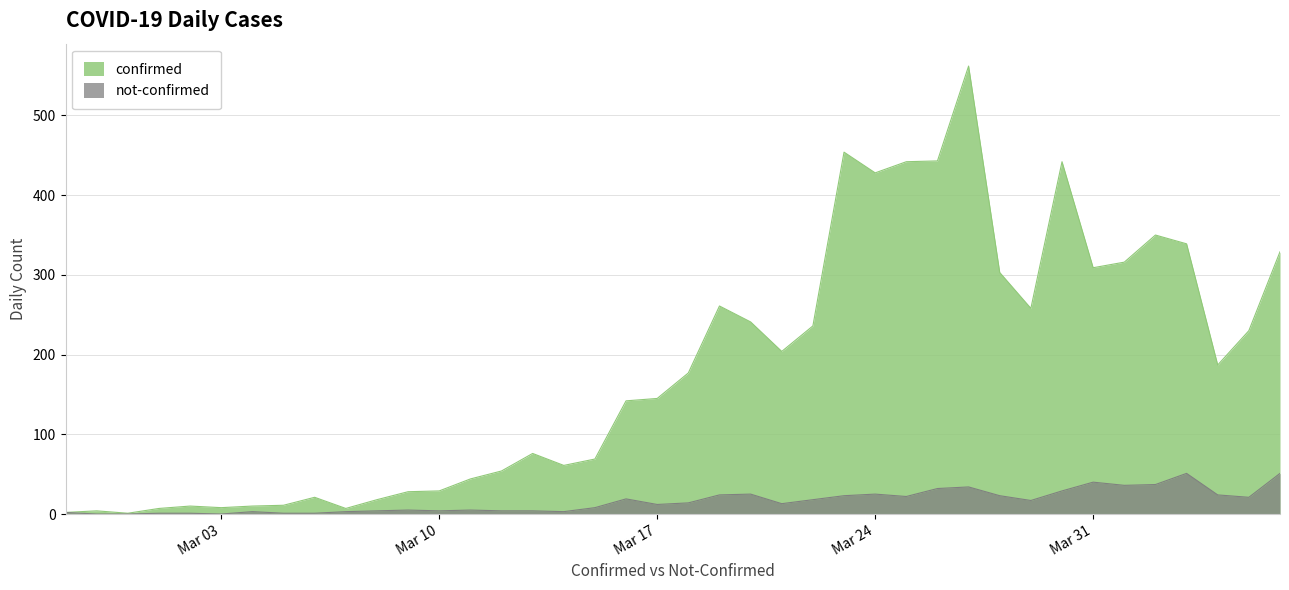

True or false: confirmed and not-confirmed cross at least once.

False